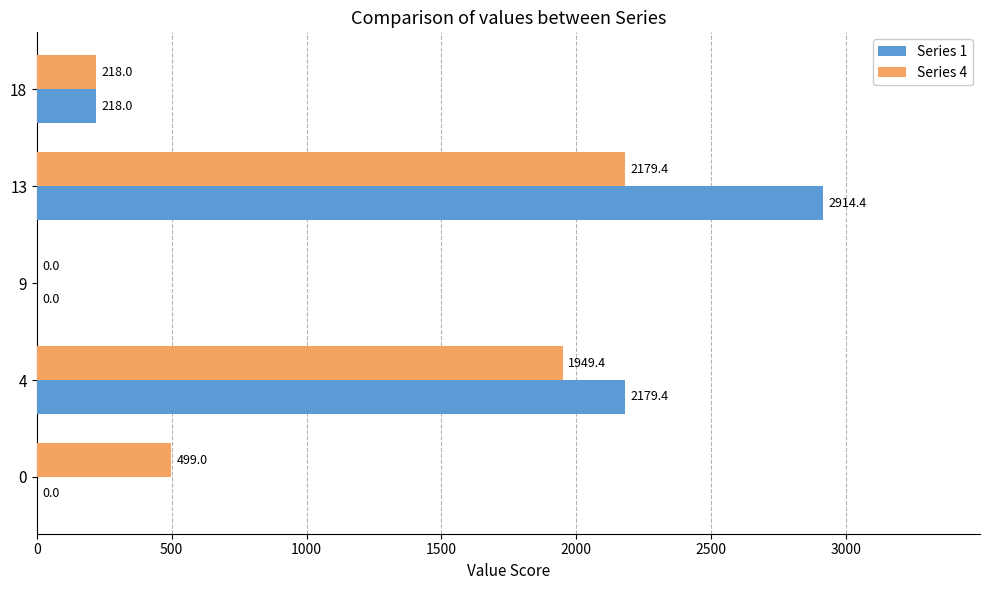

Which series has the largest total across all categories?

Series 1